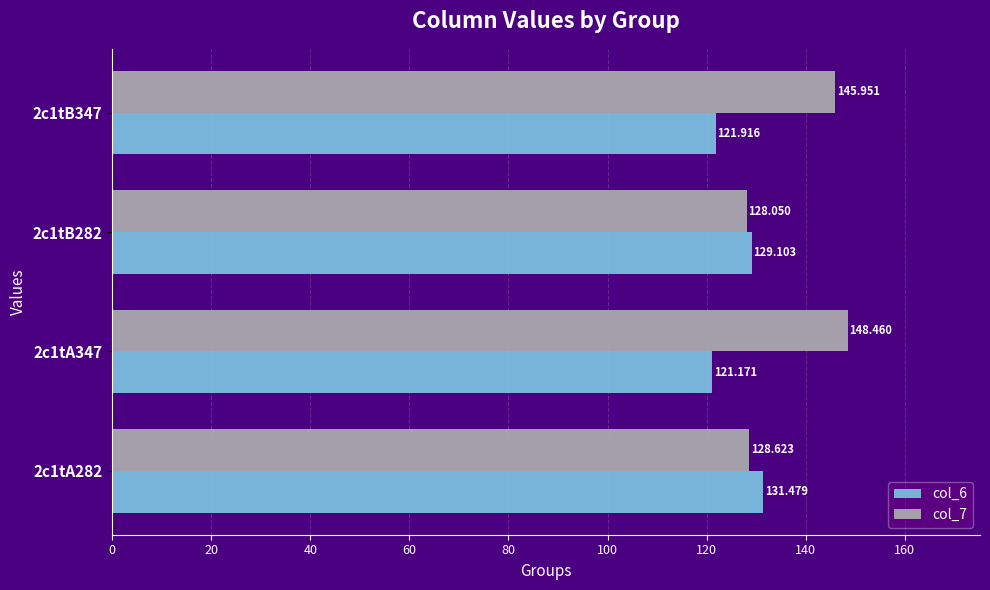

What is the value of the col_7 bar at the 2nd from the left?

148.5